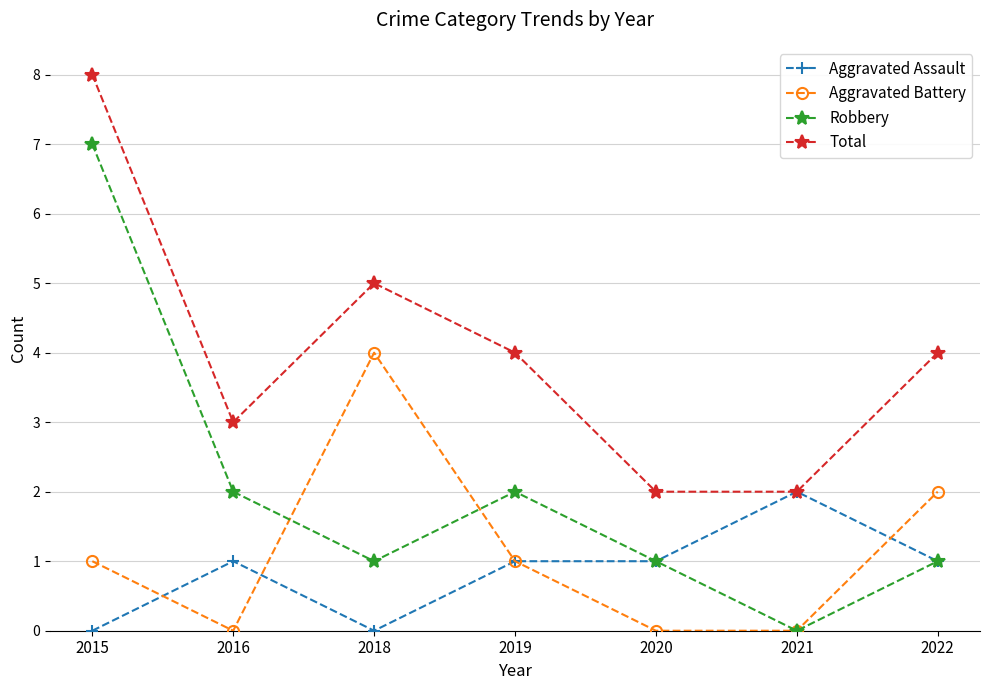

Which series has the largest total across all categories?

Total